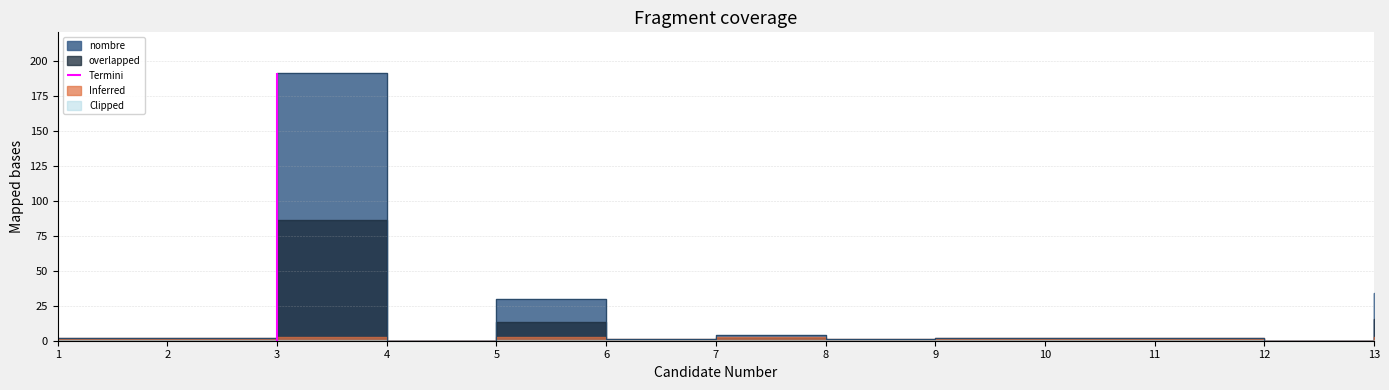

Is it true that the value at 7 is 4?

True